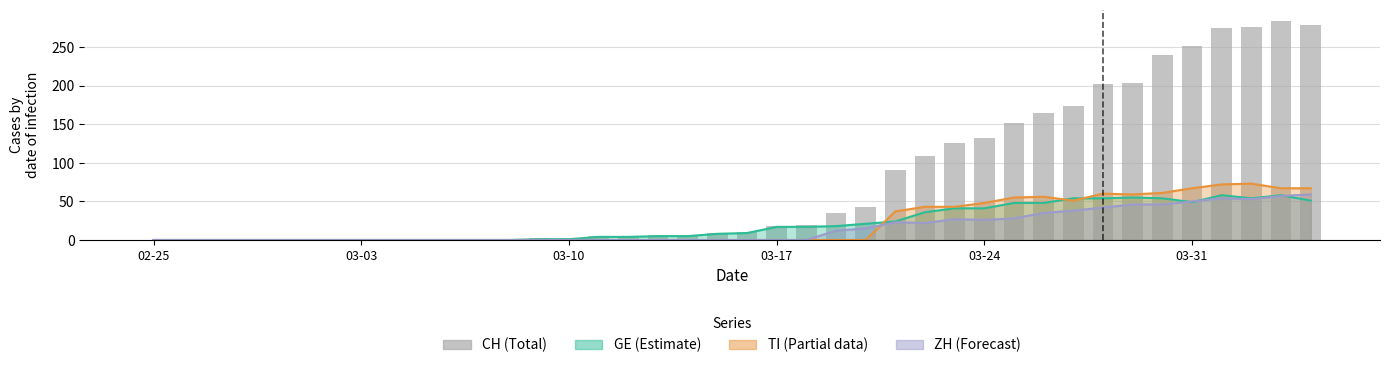

Reading left to right, transcribe all the data shown in this chart.

0	0	0	0	0	0	0	0	0	0	0	0	0	2	2	5	5	6	6	9	10	18	19	35	43	91	109	126	132	152	164	174	202	204	239	251	275	276	284	278